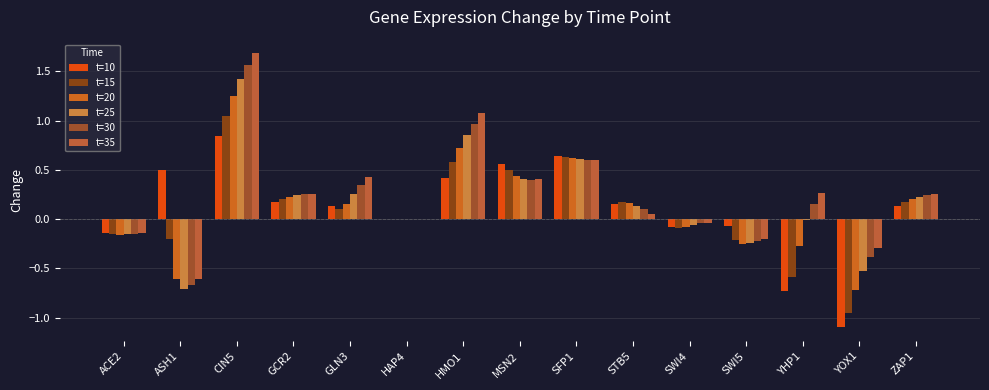

At which category does the chart reach its minimum across all series?

YOX1